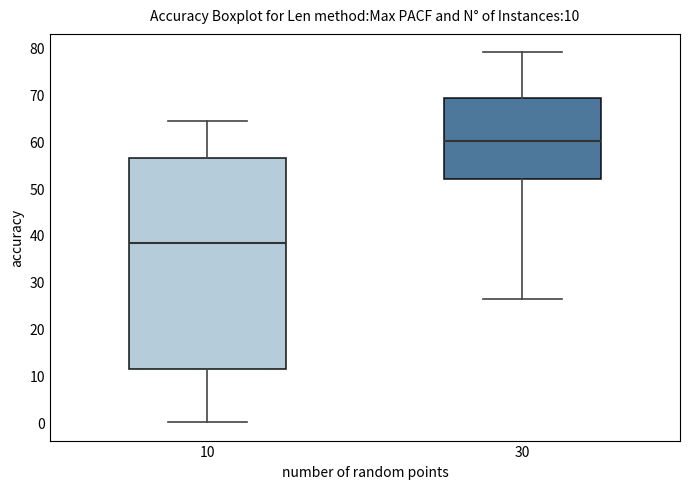

Comparing the boxes themselves (not the whiskers), which one is the tallest?

10